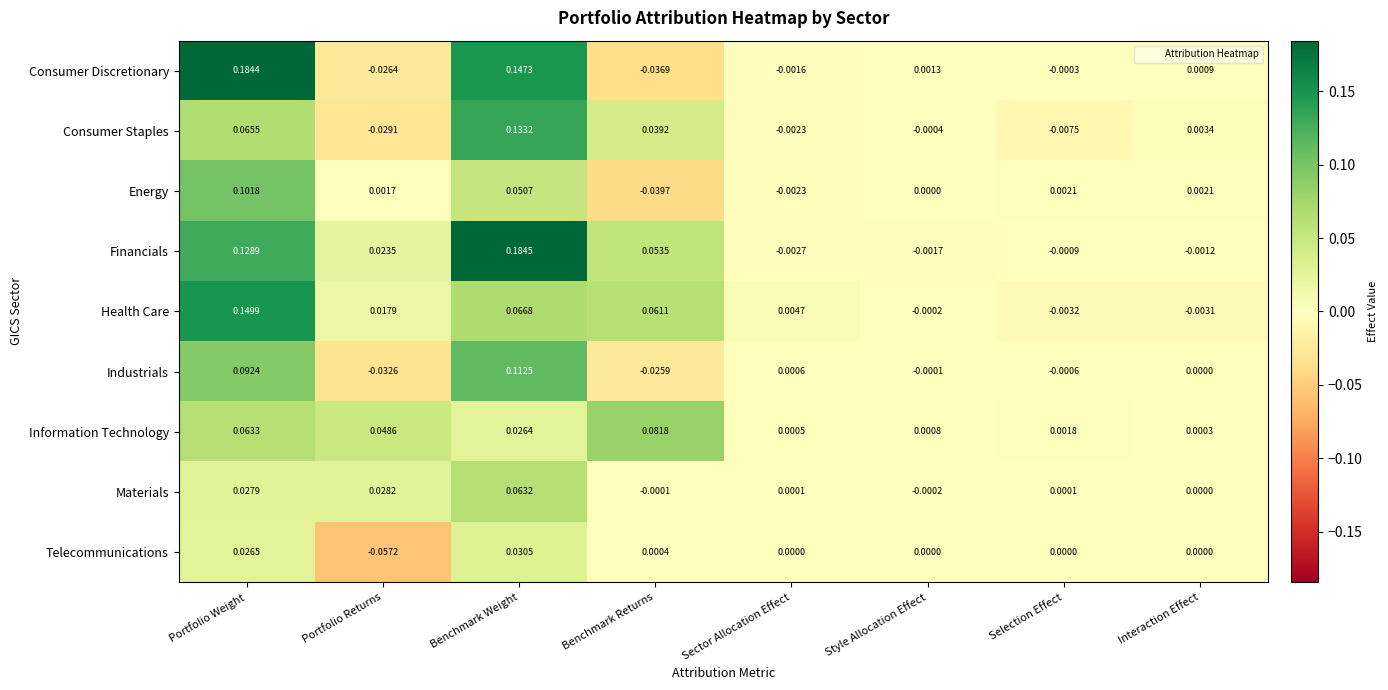

Which series has the largest total across all categories?

Financials